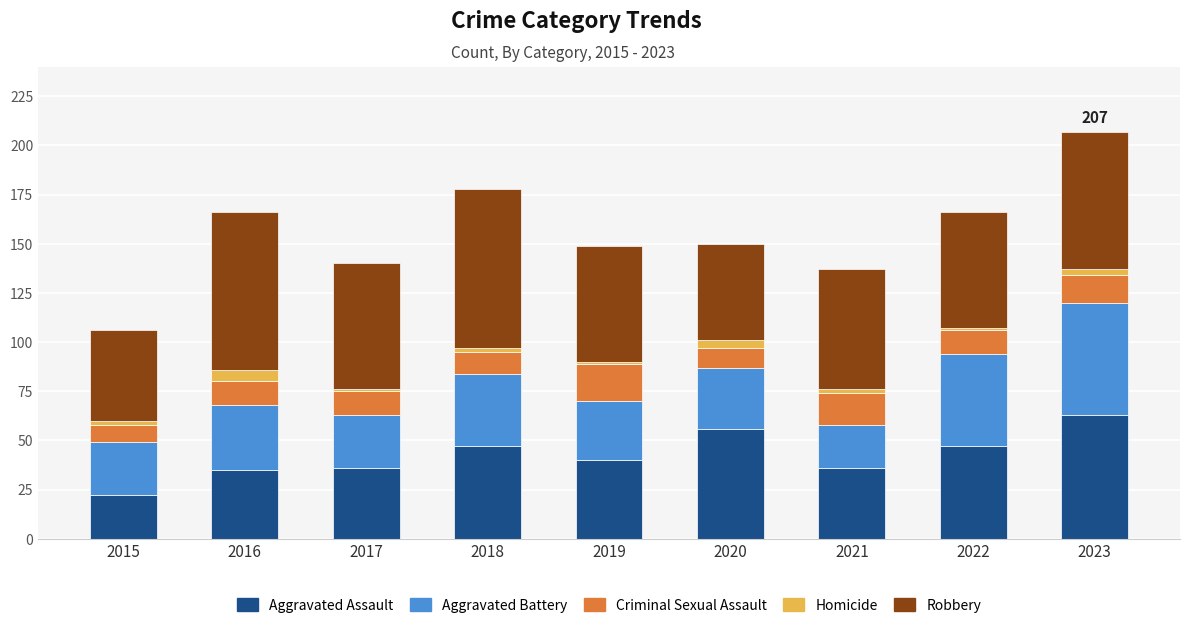

Which category has the highest value in the Aggravated Assault series?

2023